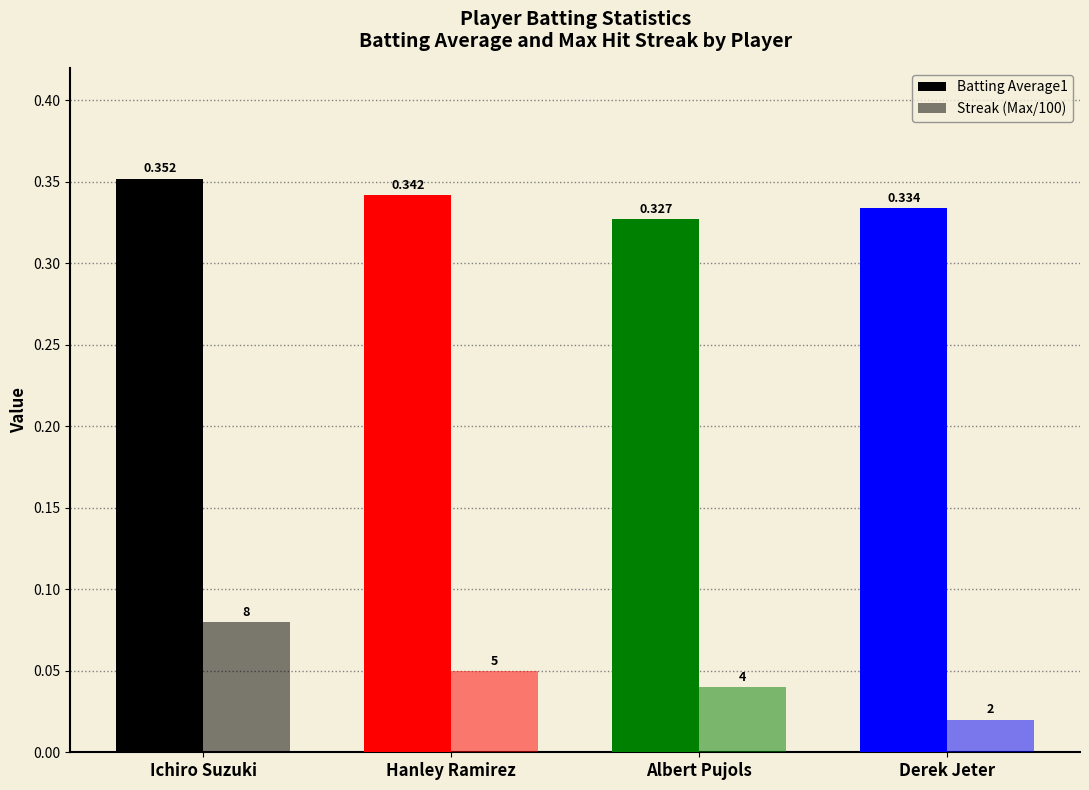

How many data points does each series have?

4